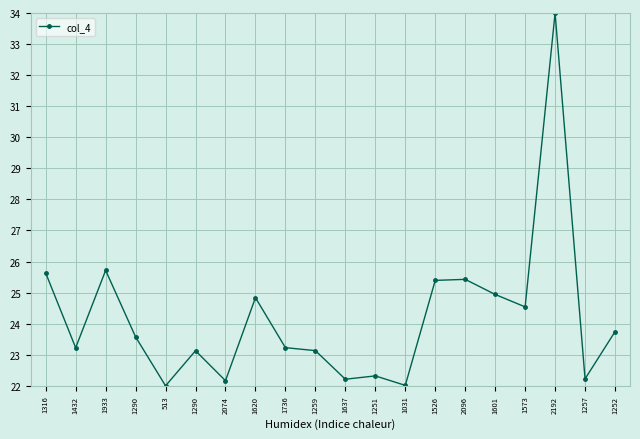

Does the chart have visible grid lines?

Yes